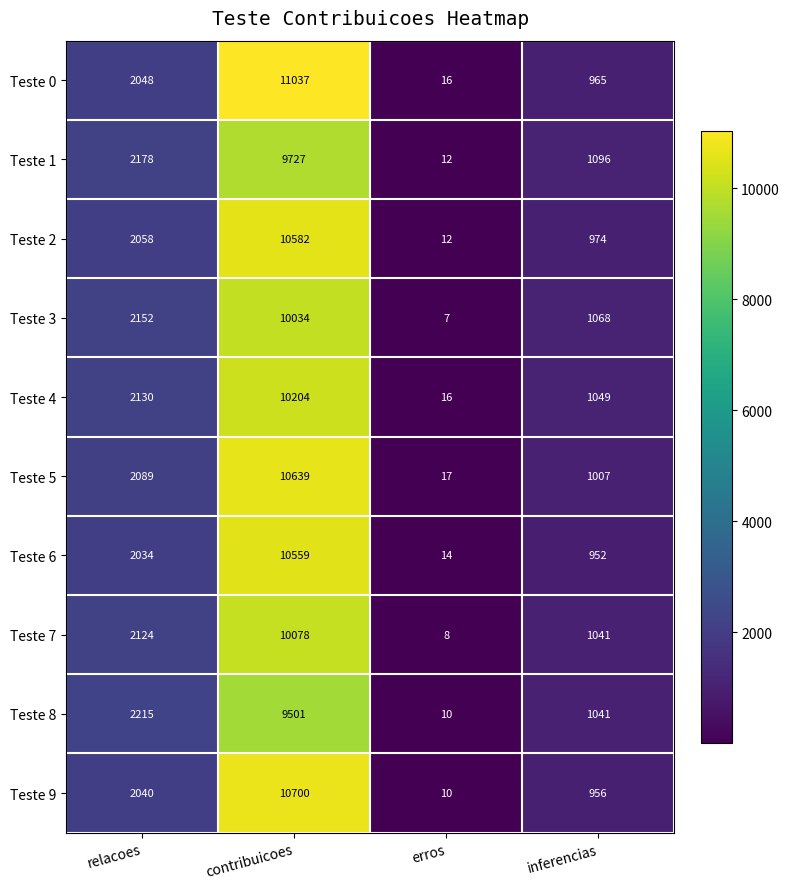

Count the Teste 8 values in the range 1041 to 9501.

3